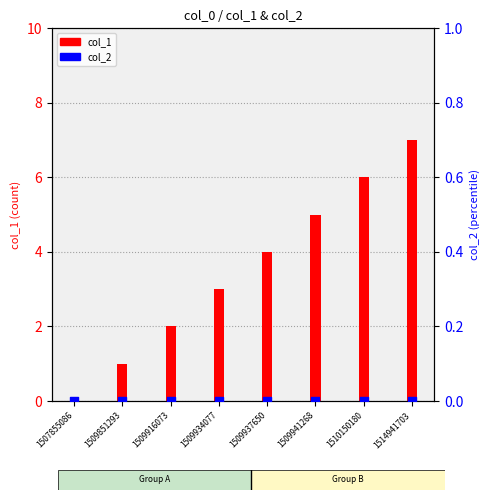

Which series reaches the maximum Y coordinate?

col_1